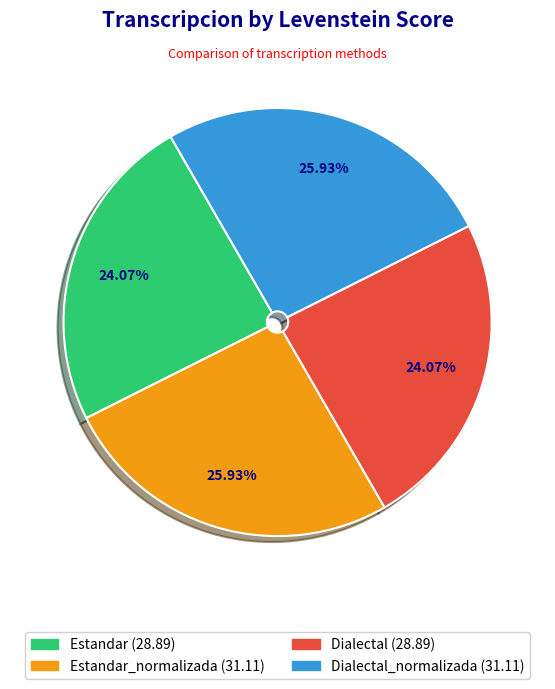

Is there any slice that represents more than half of the pie?

No